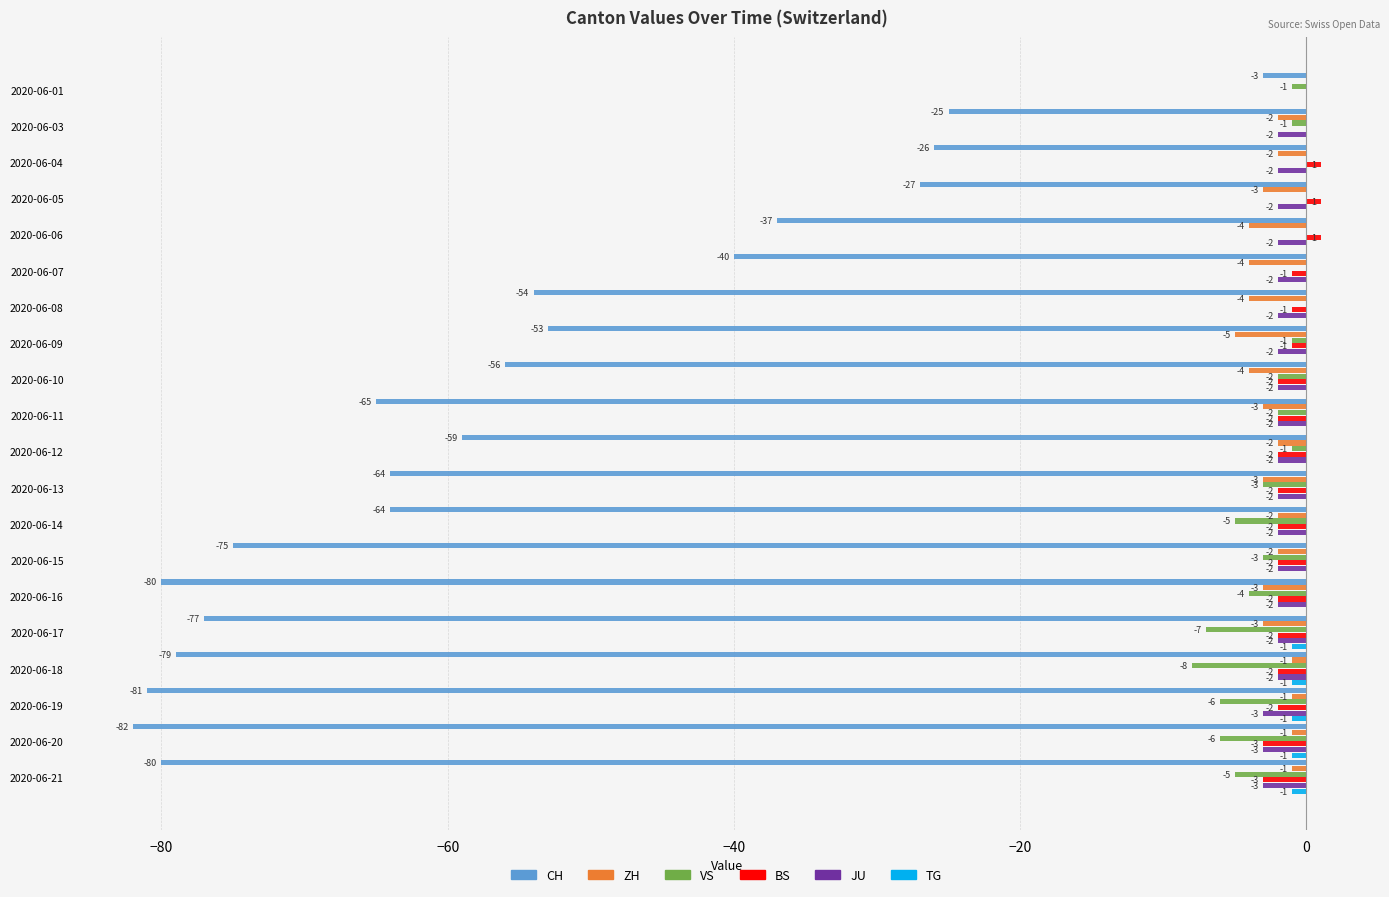

True or false: ZH has a value of -2 at 2020-06-03.

True